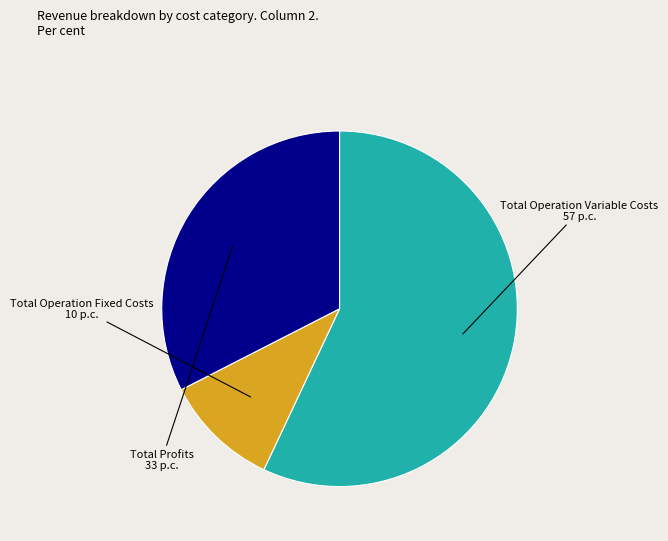

Count the number of slices in the pie.

3